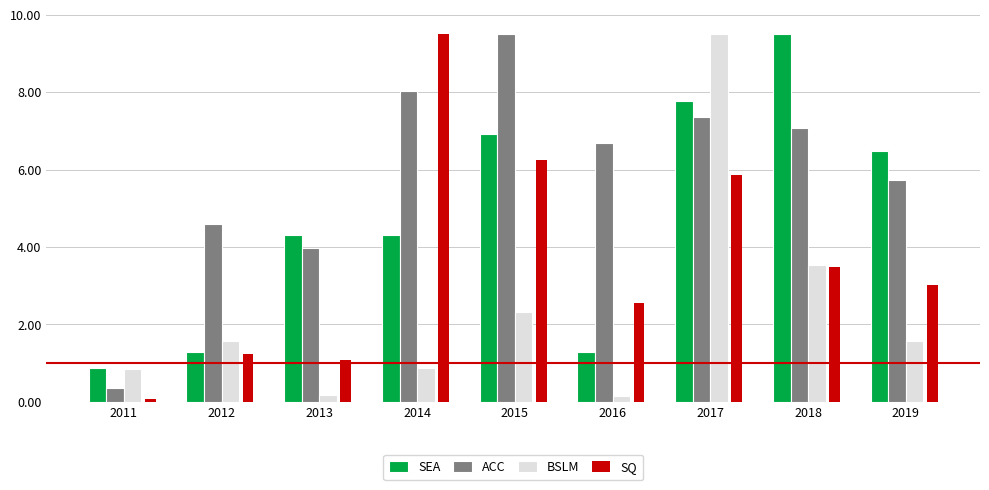

Is it true that ACC equals 8.0 at 2014?

True